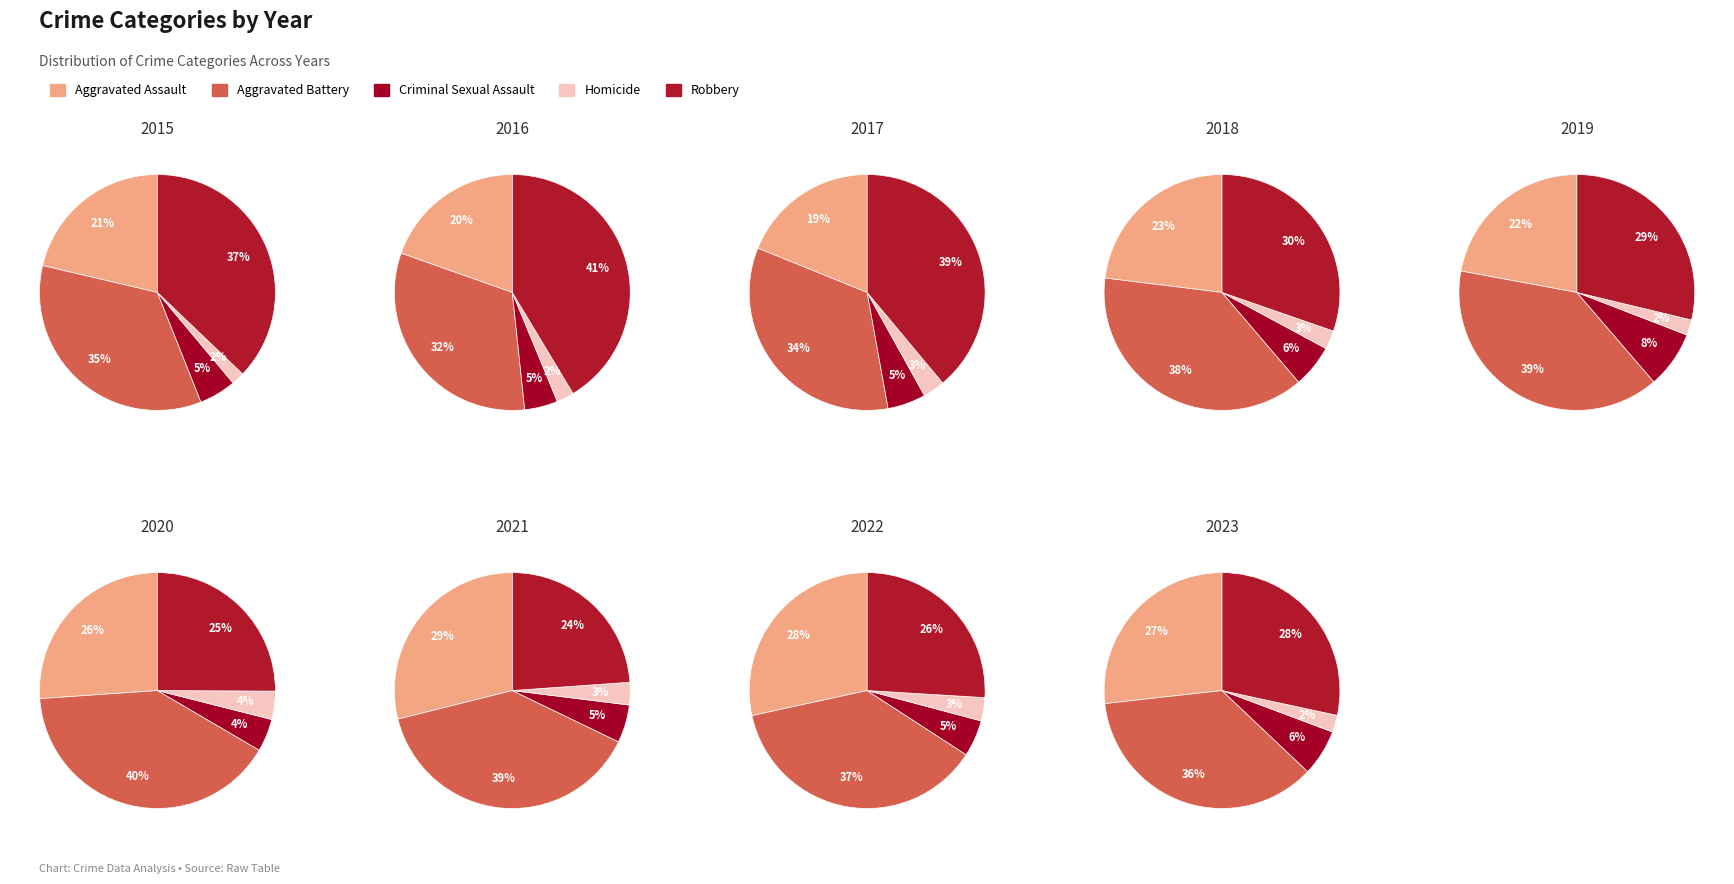

Combined, do 2018 and 2022 account for over 50%?

No